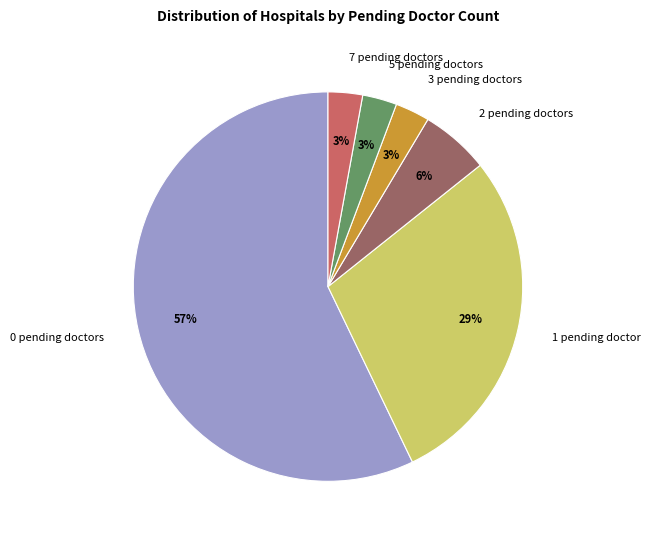

Is 3 pending doctors the majority of the pie?

No